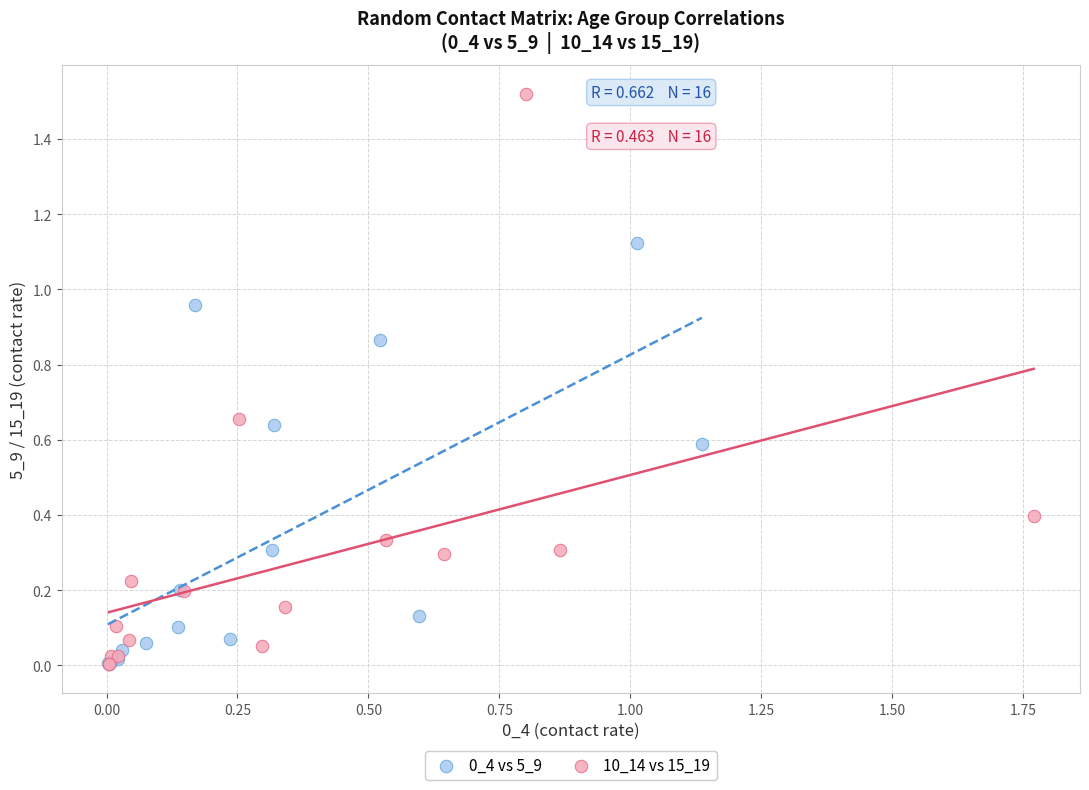

Which series has the largest Y range (max minus min)?

10_14 vs 15_19